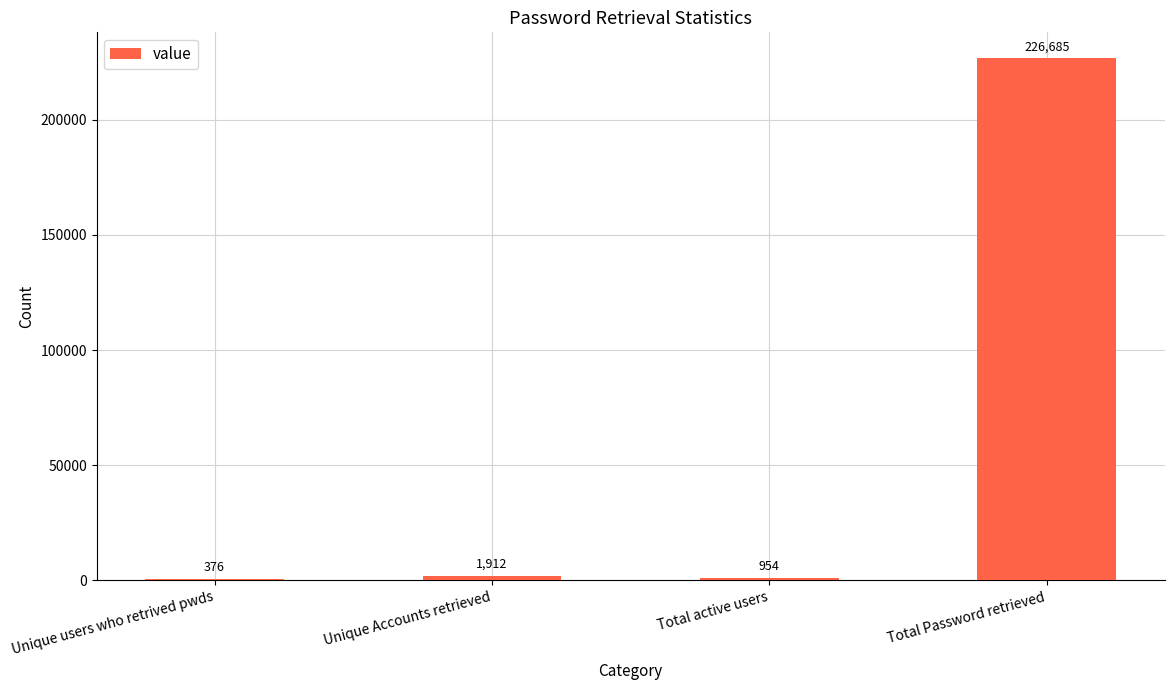

What value does the data have at Unique users who retrived pwds, to the nearest 10?

380